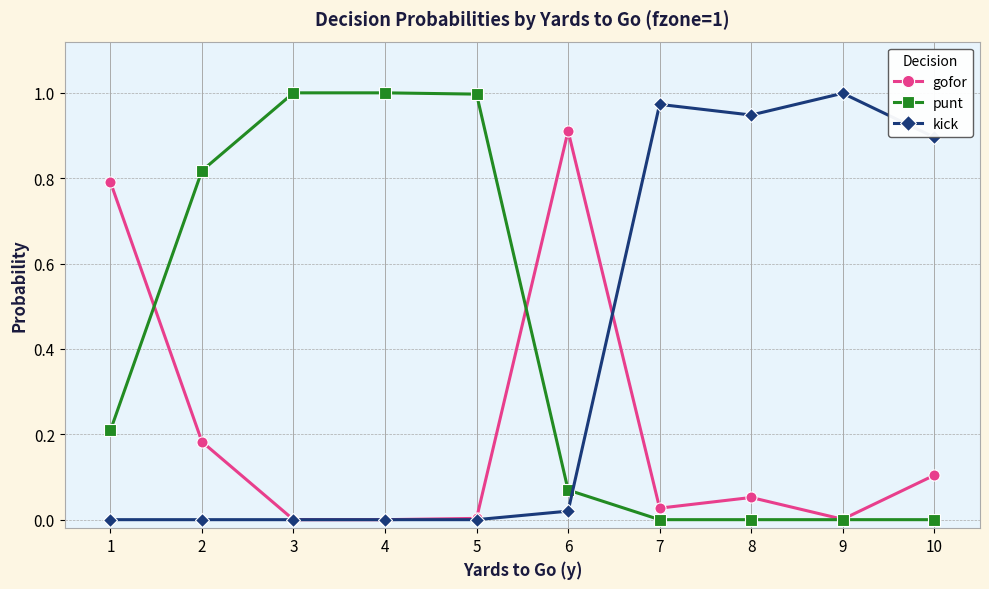

At 2, list the series in order from largest to smallest.

punt, gofor, kick